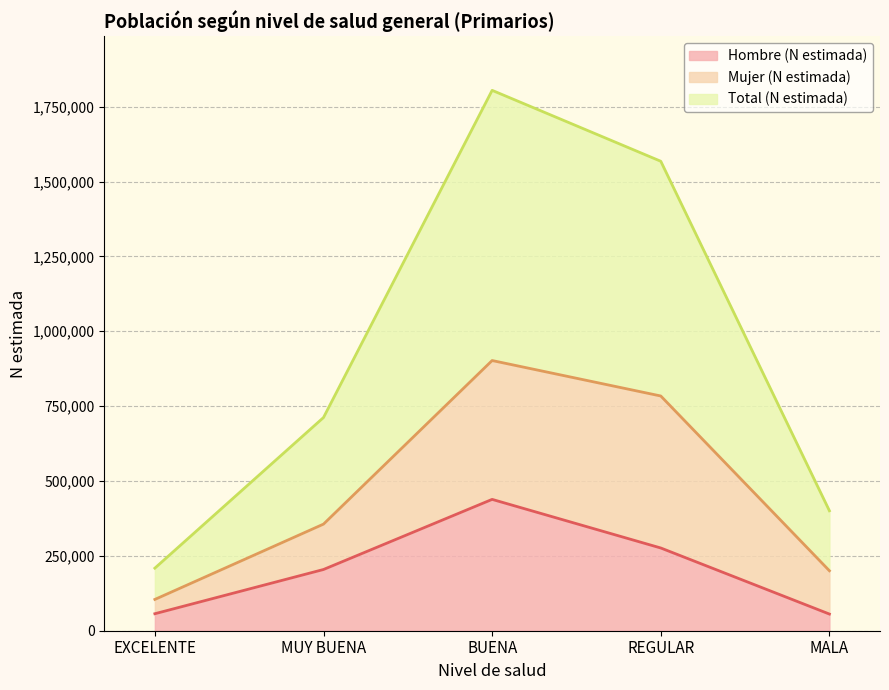

What position from the right is MUY BUENA?

4